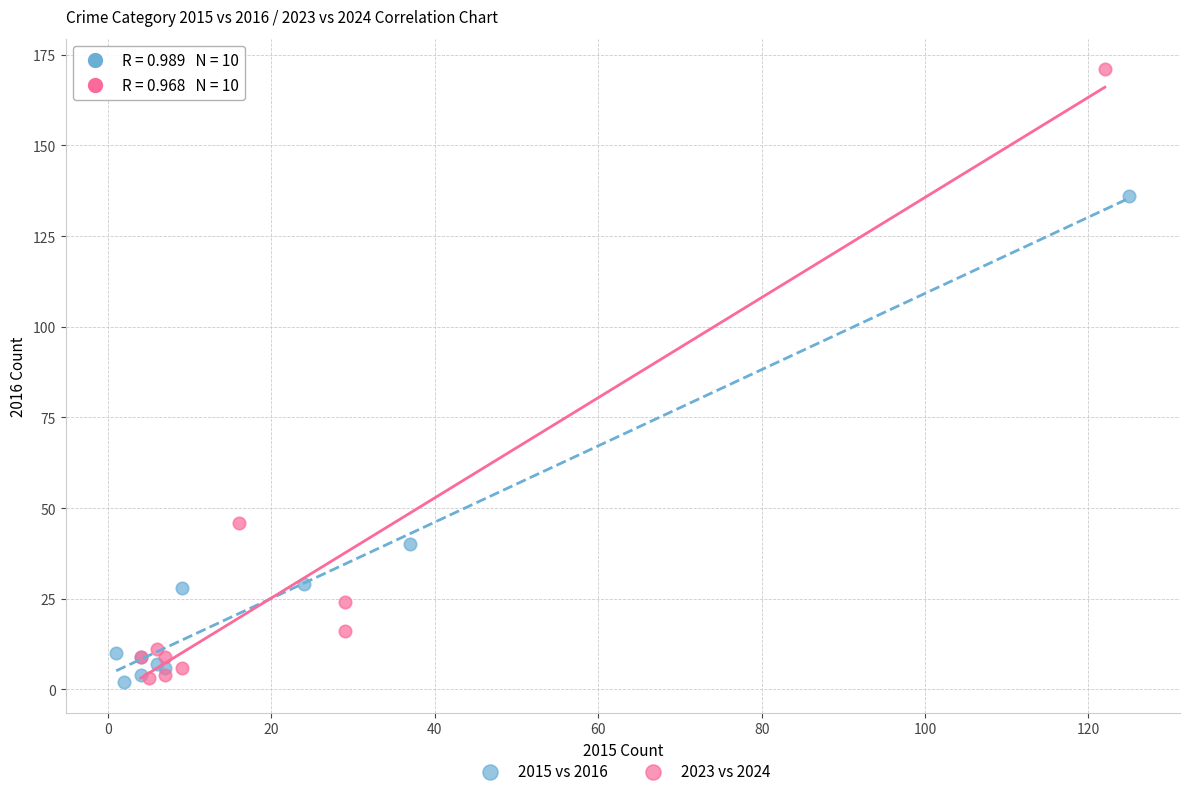

Which series reaches the maximum Y coordinate?

2023 vs 2024